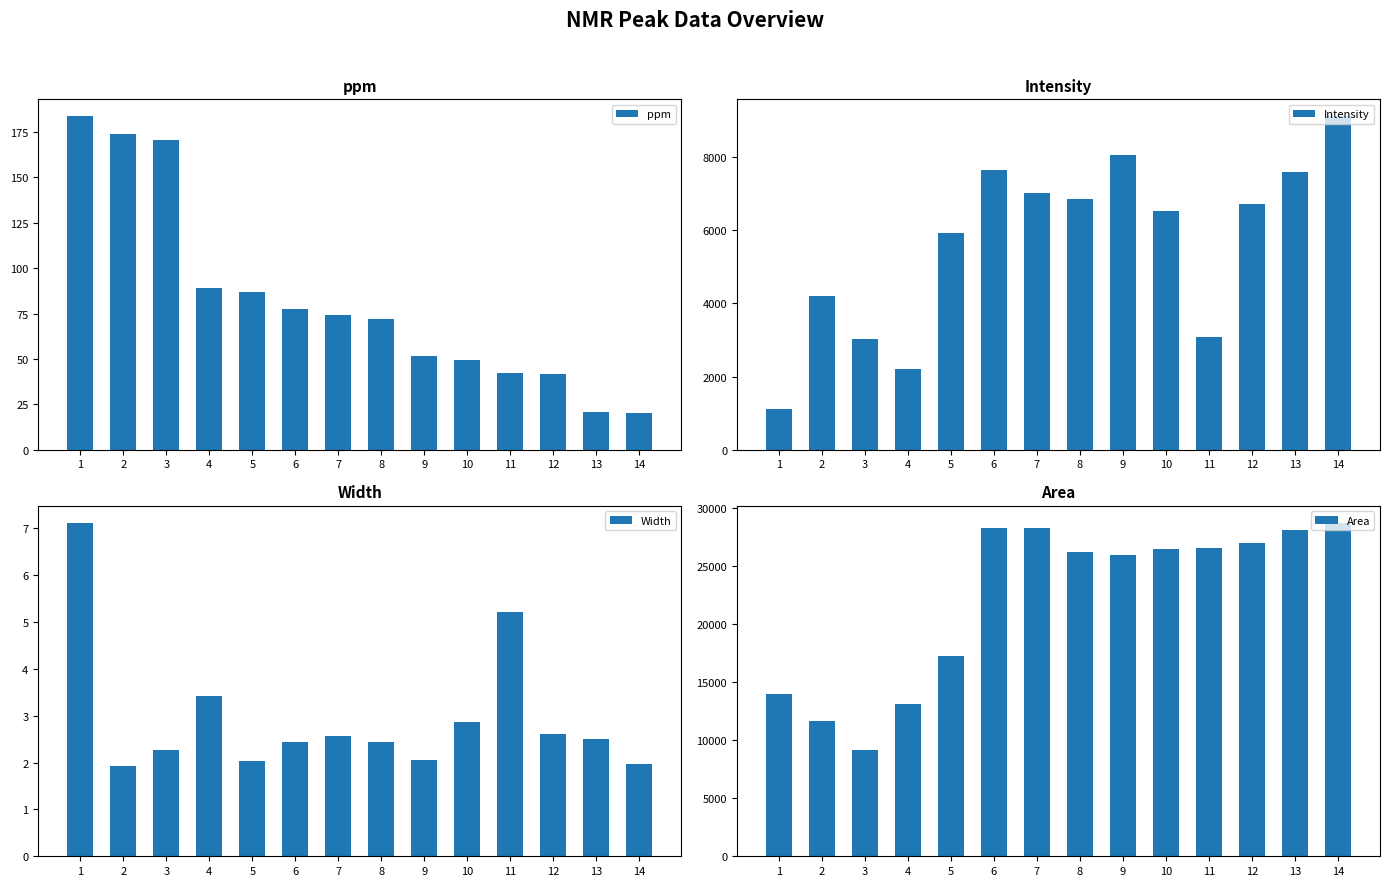

Reading left to right, list all the values displayed in this chart.

ppm: 183.8	174.2	170.4	89.0	87.1	77.5	74.2	71.8	51.7	49.4	42.2	41.7	20.9	20.2
Intensity: 1115.9	4196.3	3022.0	2212.5	5938.4	7641.3	7028.7	6854.6	8049.7	6533.3	3080.7	6716.3	7587.0	9123.7
Width: 7.1	1.9	2.3	3.4	2.0	2.4	2.6	2.4	2.1	2.9	5.2	2.6	2.5	2.0
Area: 13961.4	11679.8	9156.3	13077.4	17267.0	28294.8	28255.8	26198.5	25925.7	26480.6	26566.2	27002.1	28107.5	28723.6